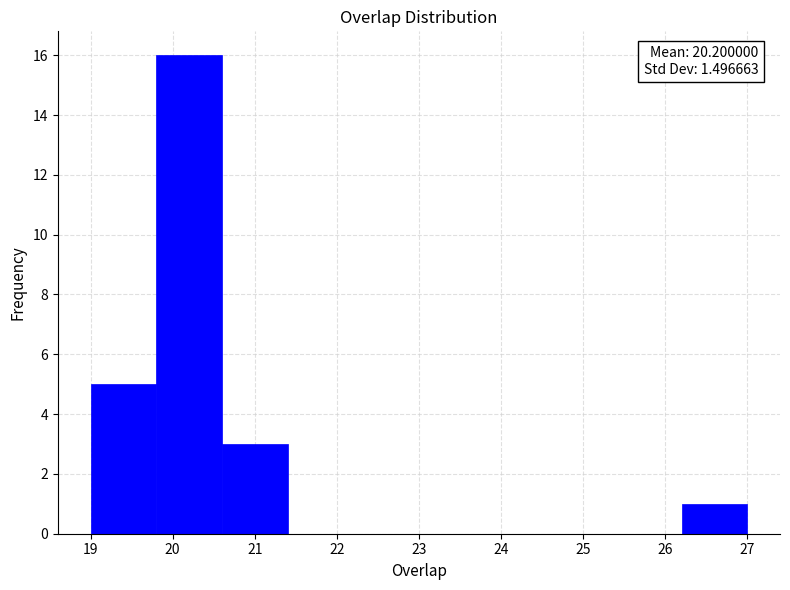

Which range on the x-axis has the tallest bar?

19.8 to 20.6